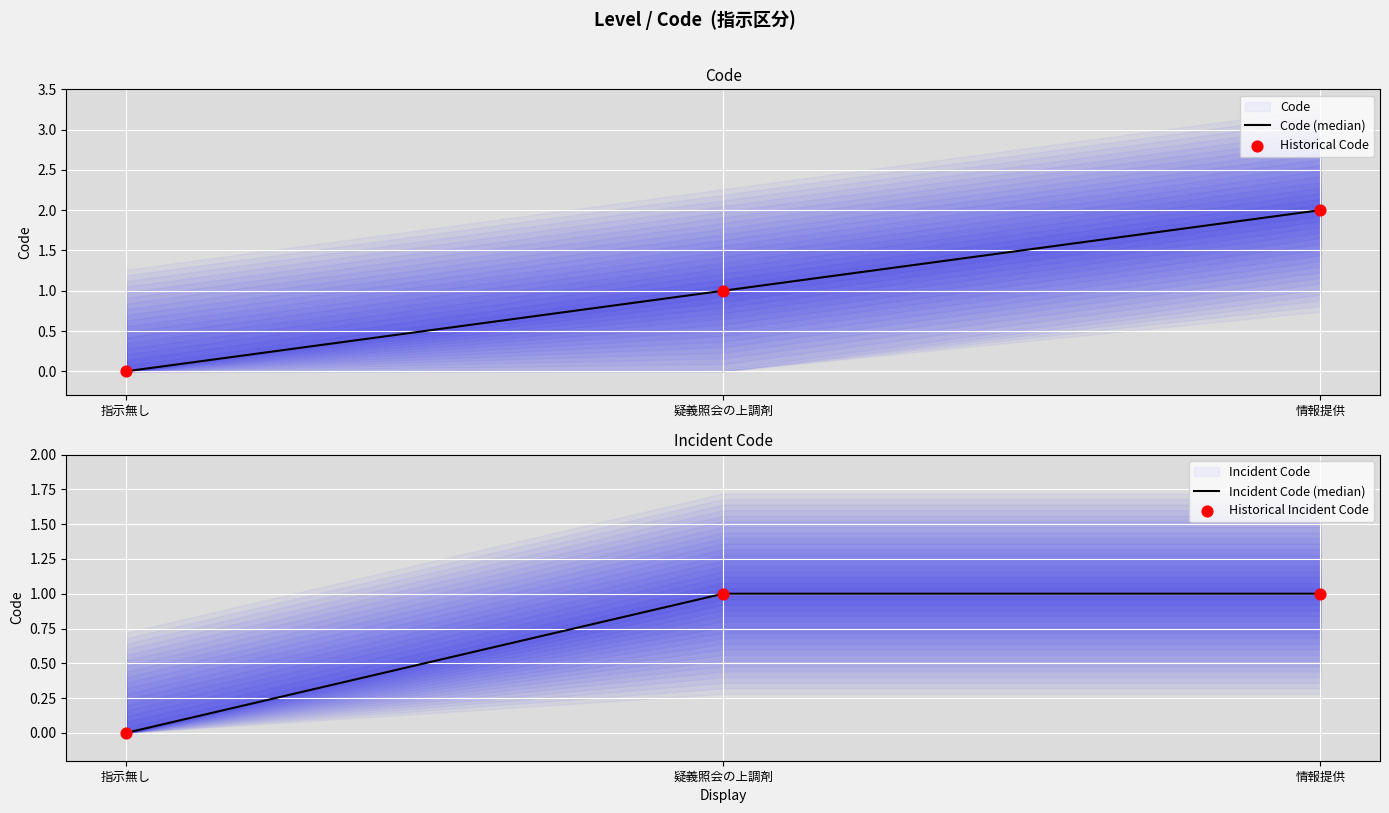

At which category is the sum across all series the highest?

情報提供